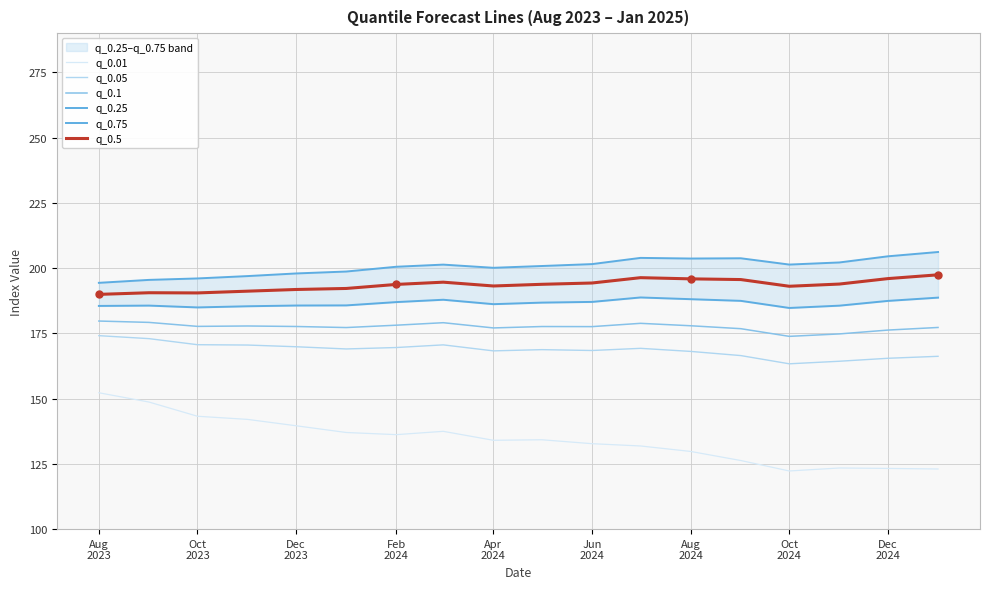

True or false: q_0.5 and q_0.01 cross at least once.

False